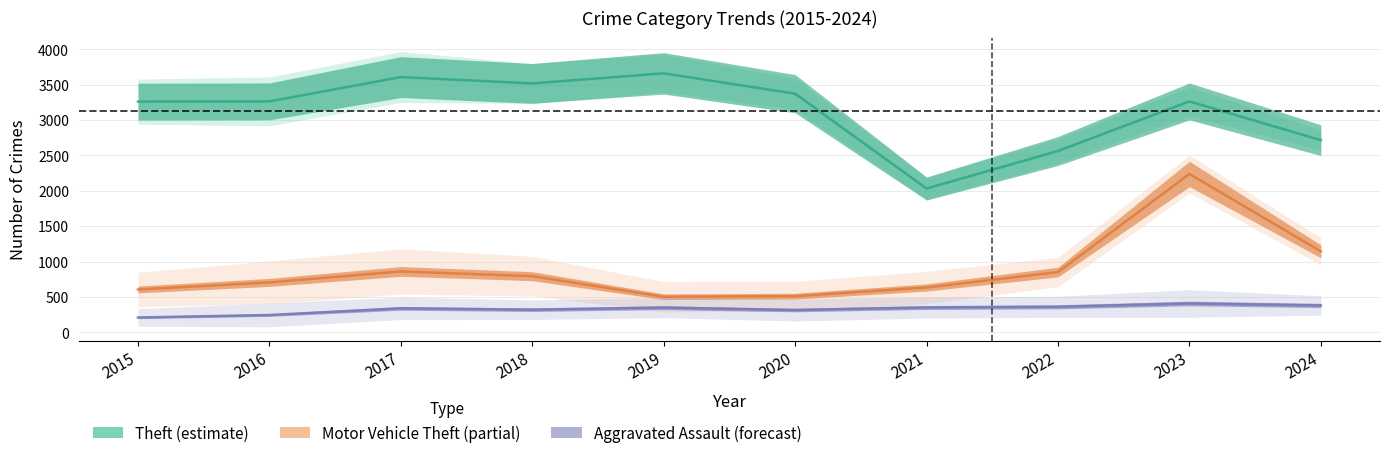

True or false: Aggravated Assault and Motor Vehicle Theft cross at least once.

False